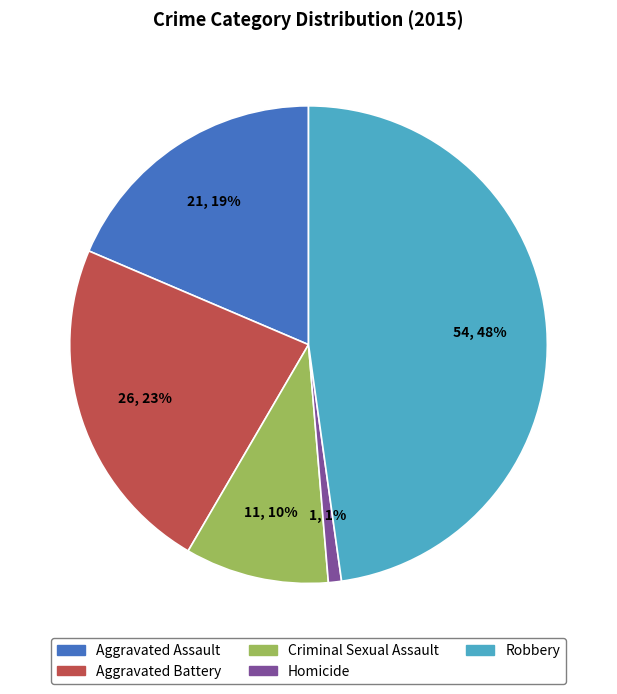

What percentage is the Homicide slice, to the nearest percent?

1%